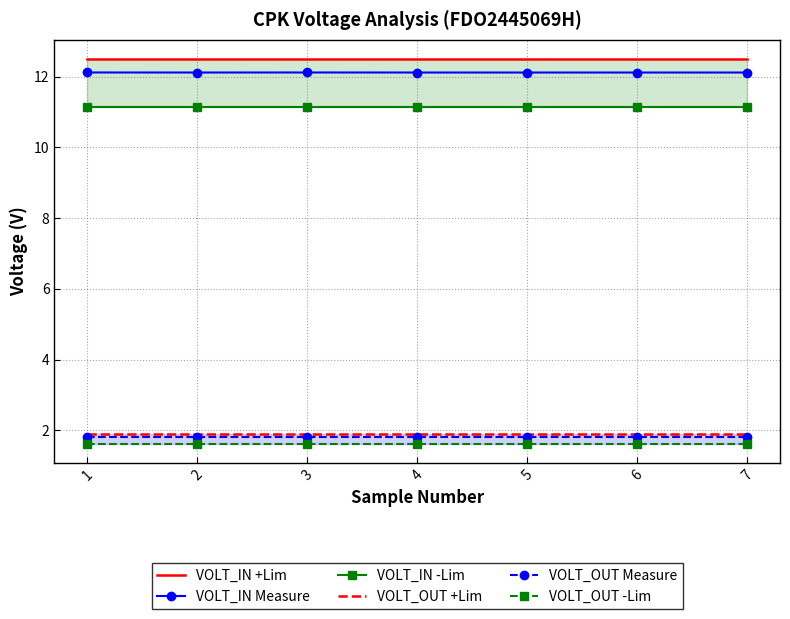

How many data points does each series have?

7